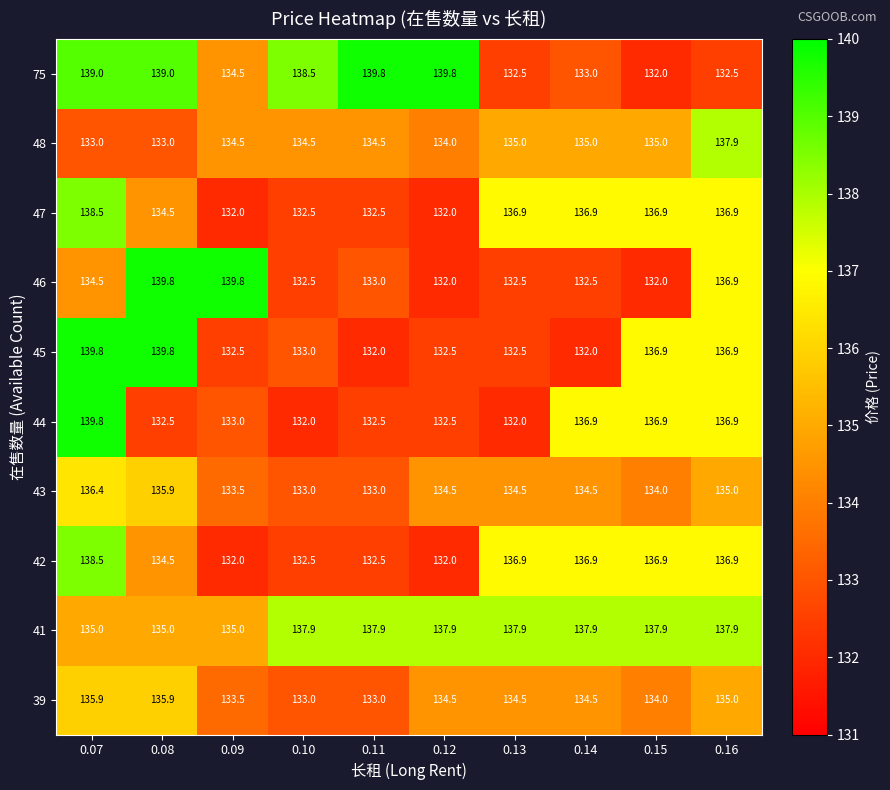

What is the minimum value shown in the chart?

132.0